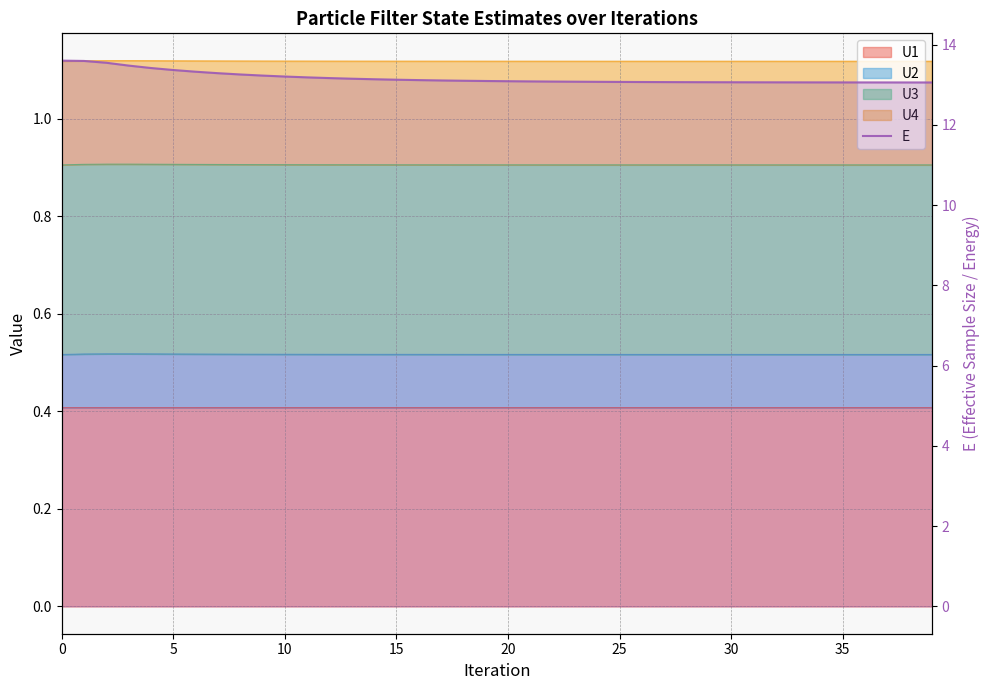

What is the difference between the second highest and second lowest values?

0.5